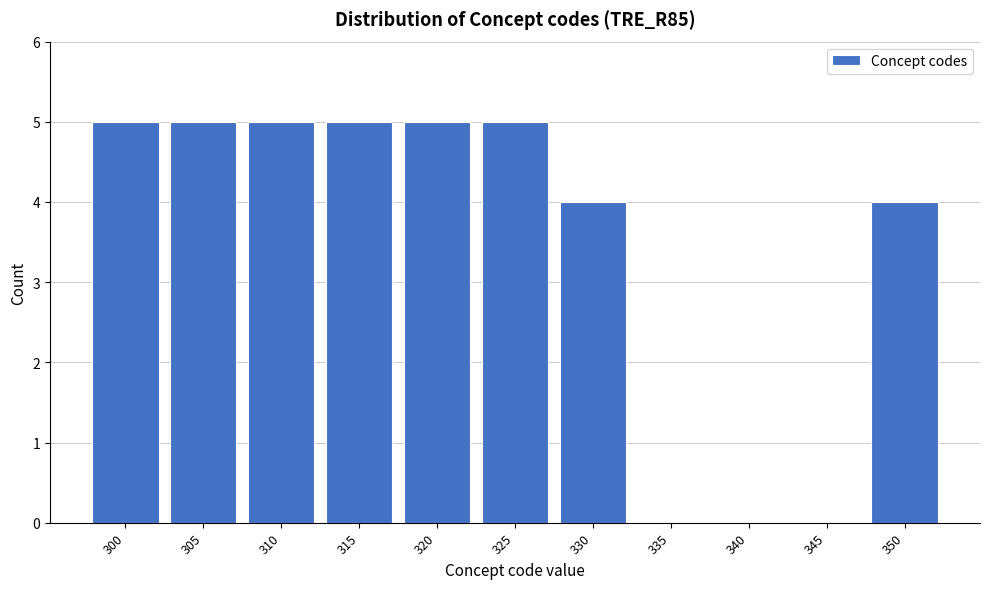

Reading left to right, transcribe all the data shown in this chart.

300=5	305=5	310=5	315=5	320=5	325=5	330=4	335=0	340=0	345=0	350=4